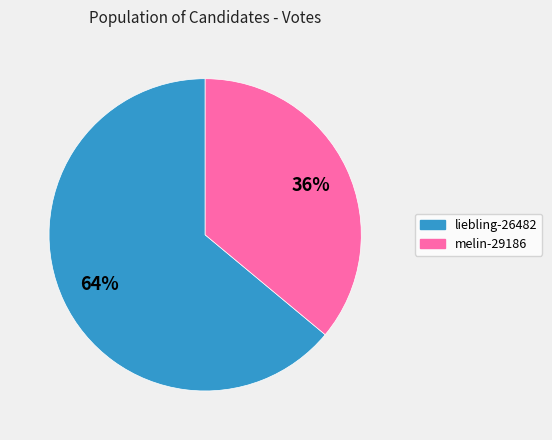

To the nearest percent, what is the average slice percentage?

50%